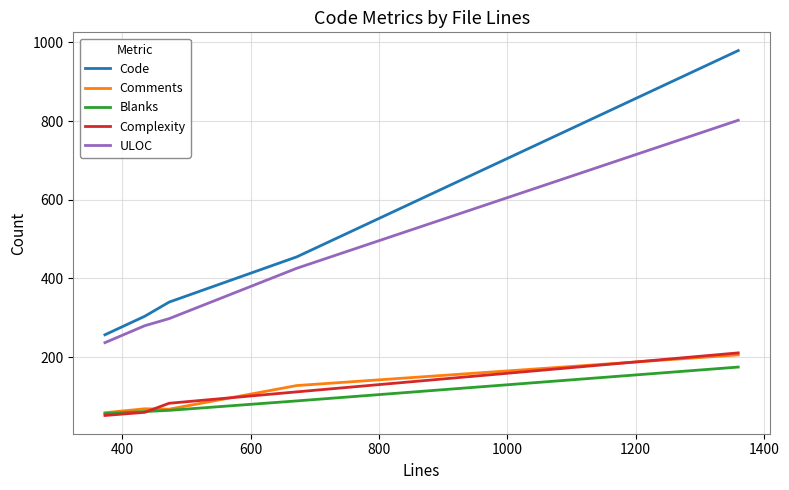

What is the highest value of the ULOC series?

802